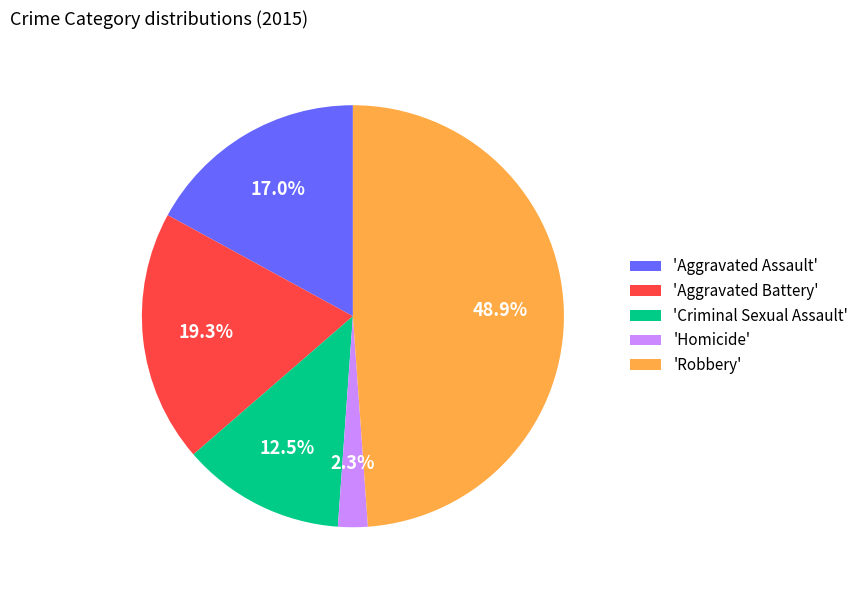

How many slices are in this pie chart?

5